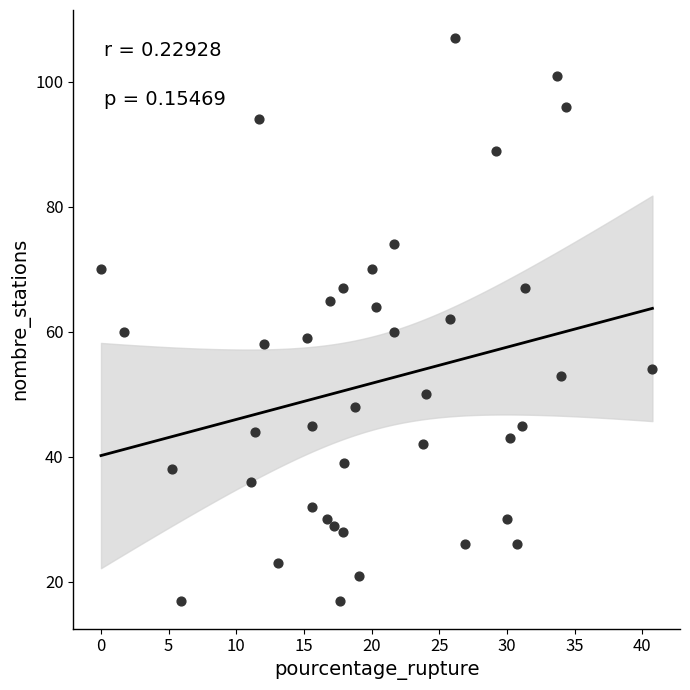

How many points are shown in the scatter plot?

40